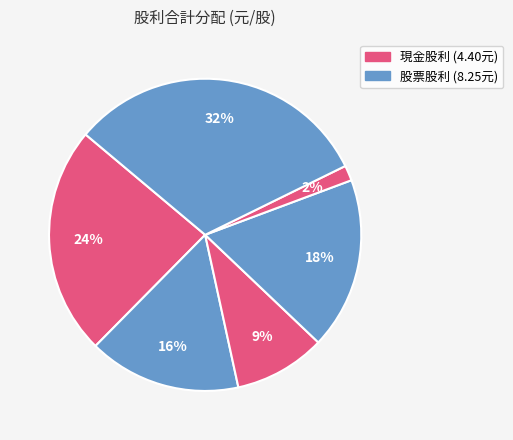

To the nearest percent, what is the average slice percentage?

17%